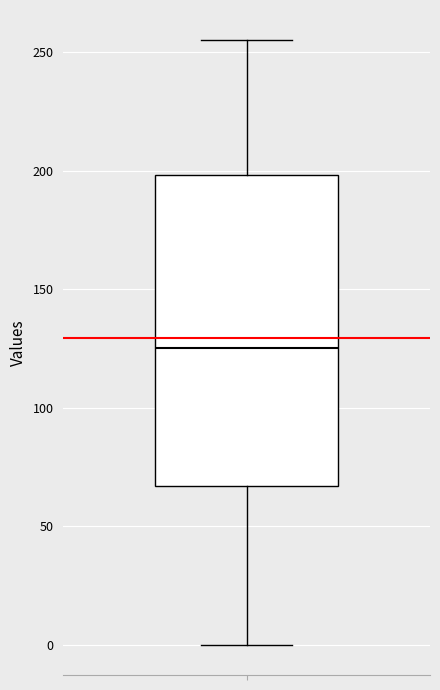

Read this box plot against the y-axis: the position of the median line, the range covered by the box, and the ends of both whiskers. The values are not printed on the chart, so give them approximately, as read against the axis.

median 125, box 65 to 200, whiskers 0 to 255